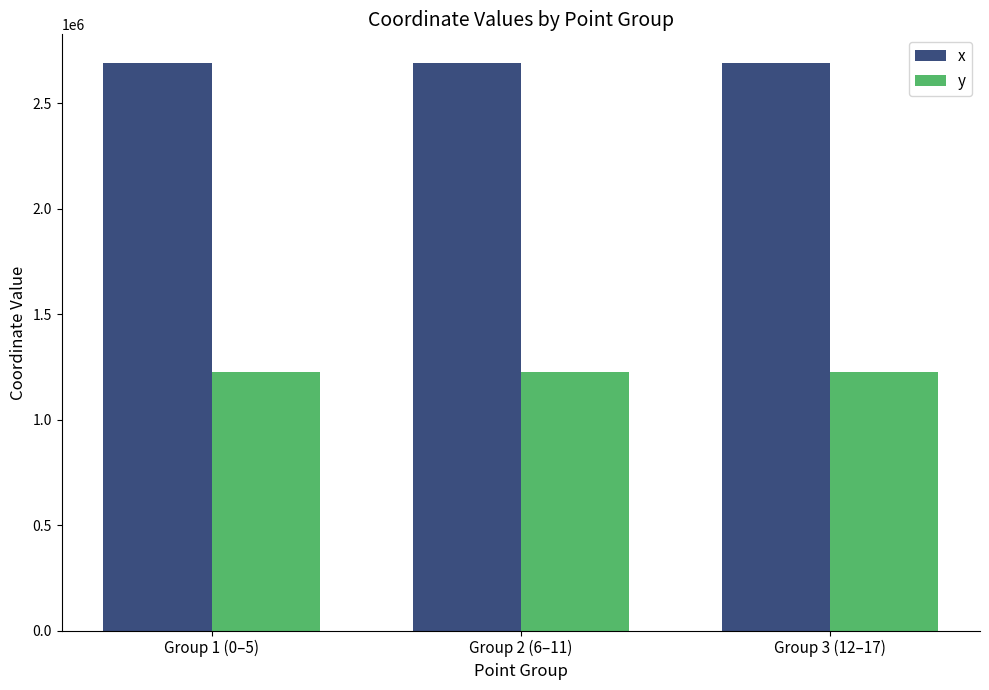

What are all the series names shown in the legend?

x, y